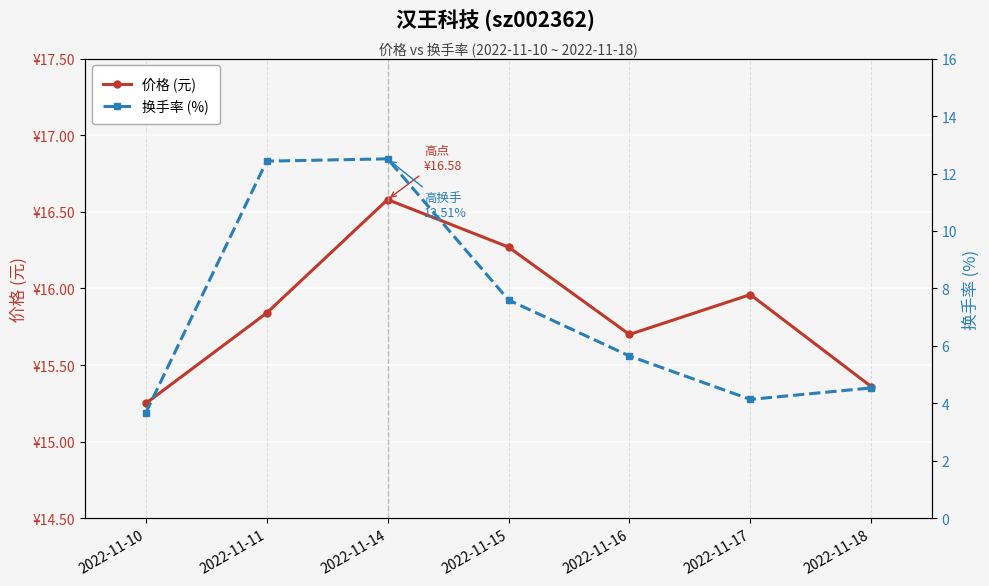

What is the total value across all series at 2022-11-11?

28.3